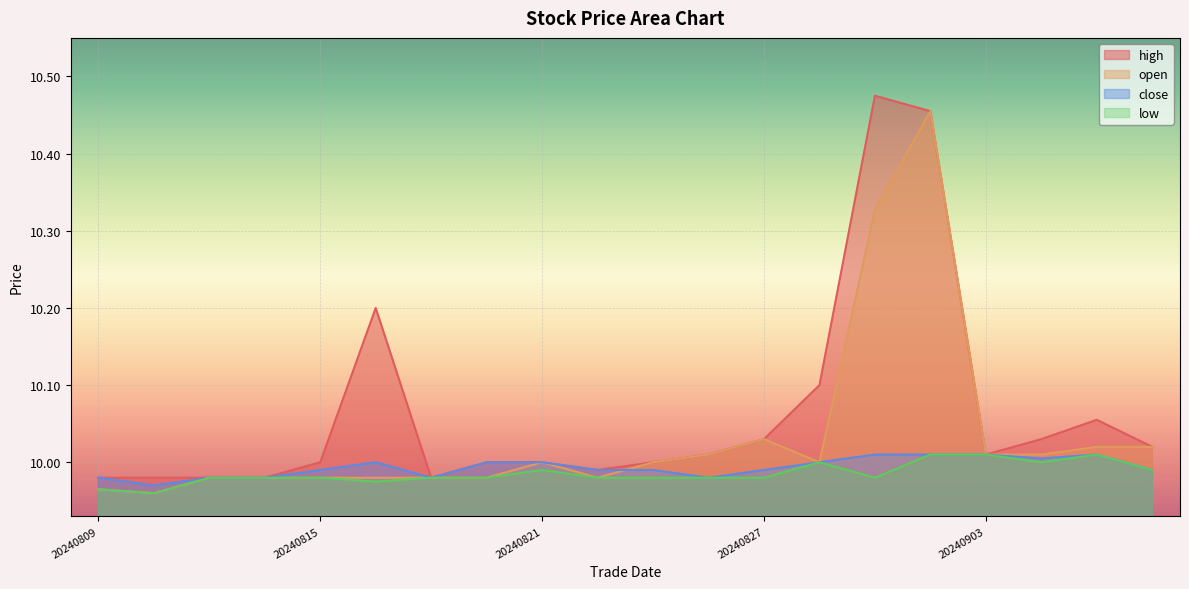

Does the chart display data point markers on the line(s)?

No